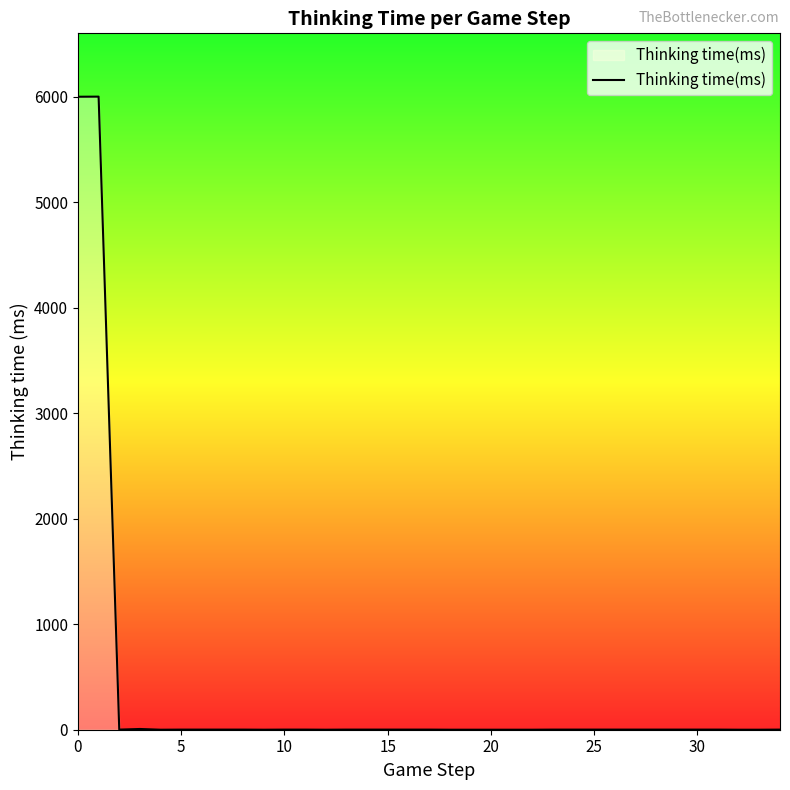

What is the difference between the maximum and minimum values?

6000